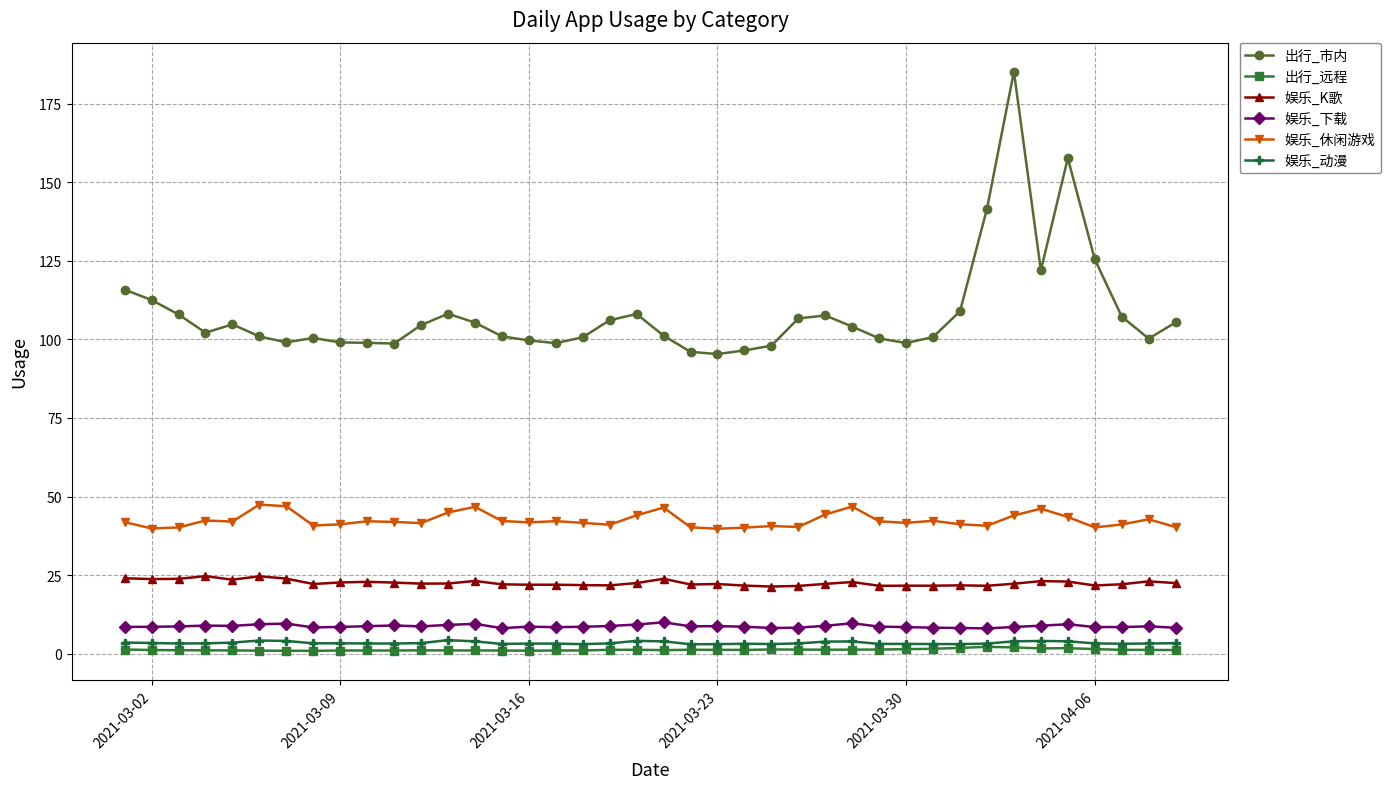

True or false: 娱乐_K歌 and 出行_远程 intersect in this chart.

False